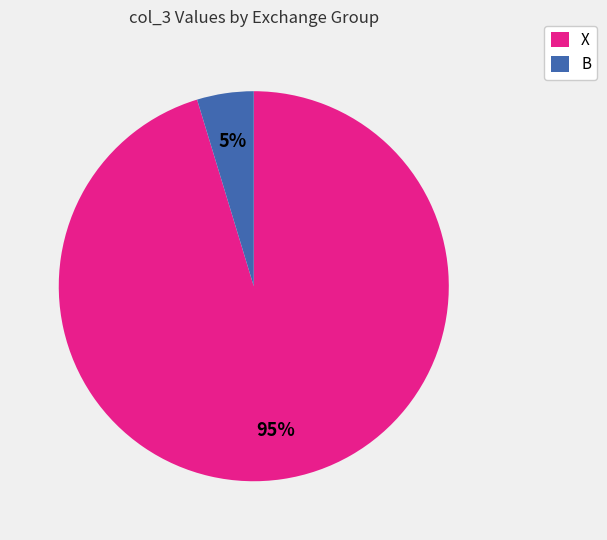

Count the number of slices in the pie.

2